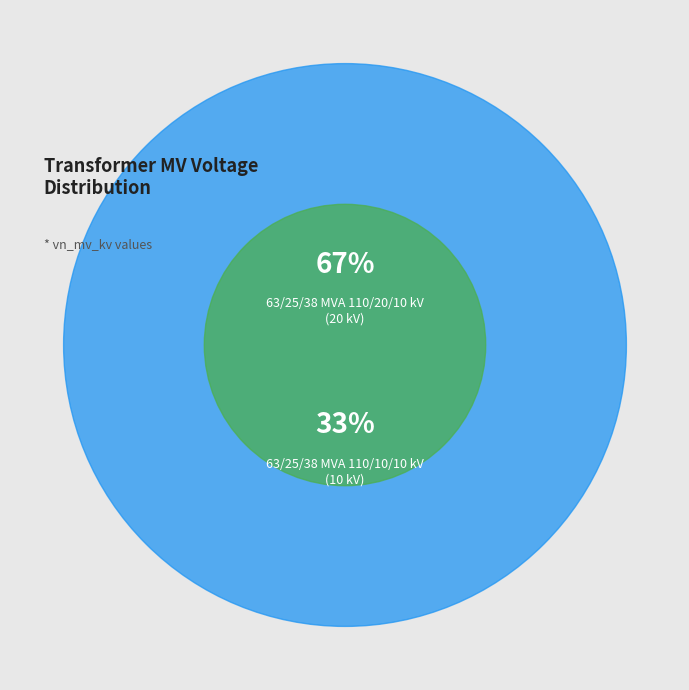

Does any single category account for the majority?

Yes